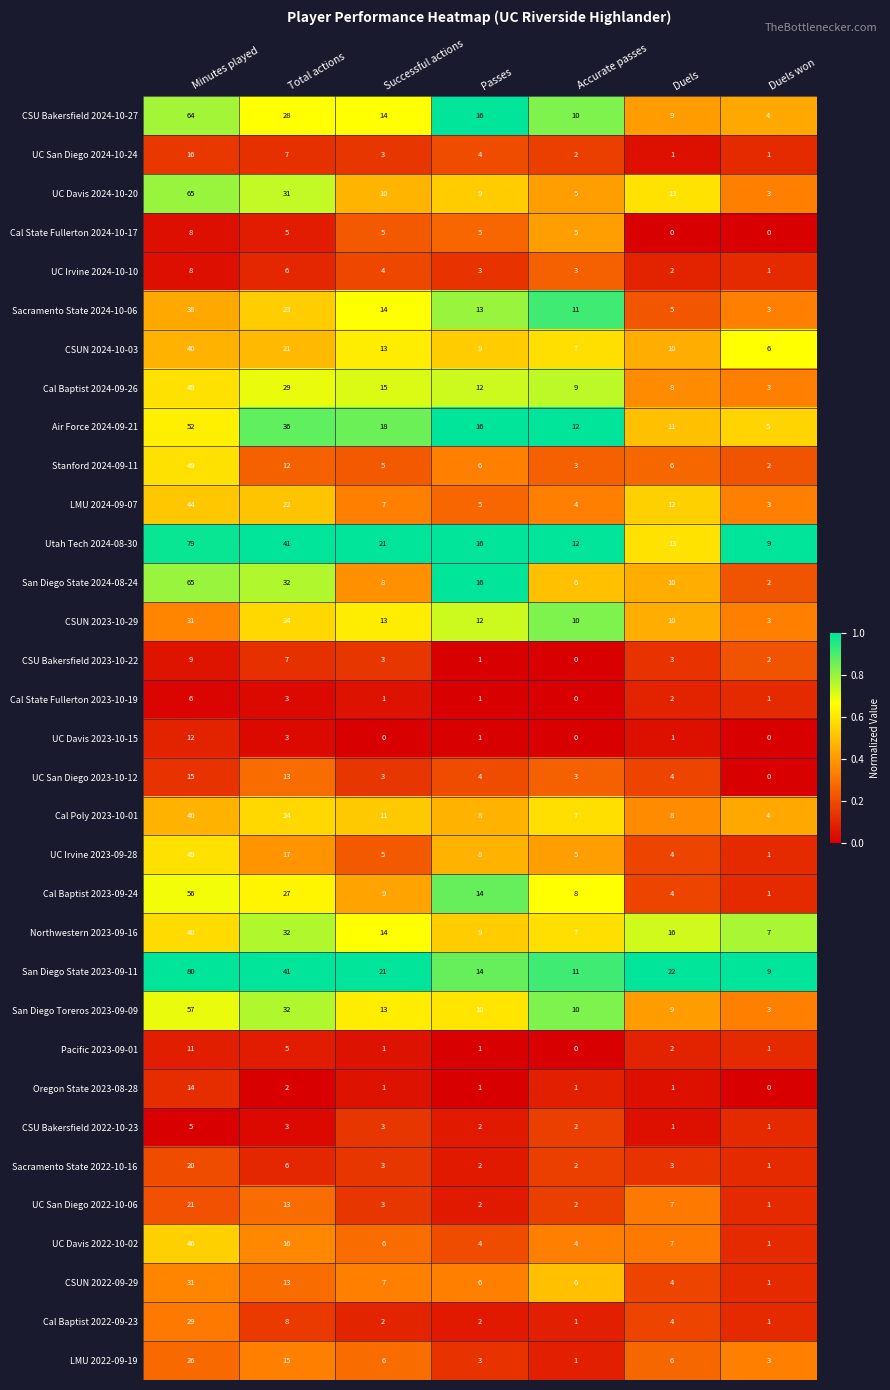

At which category does the chart reach its peak across all series?

Minutes played